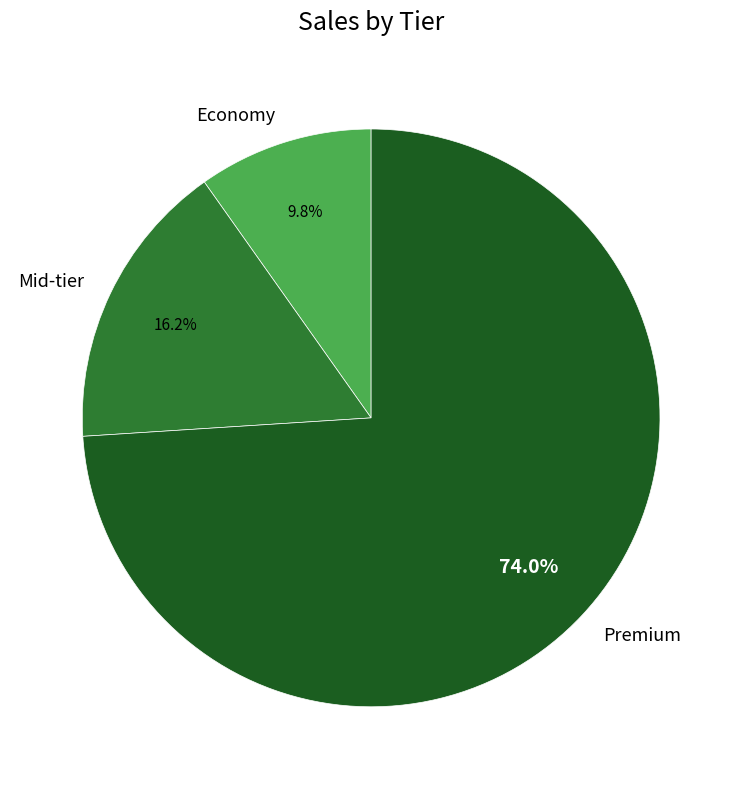

What percentage do Economy and Mid-tier together represent?

26.0%